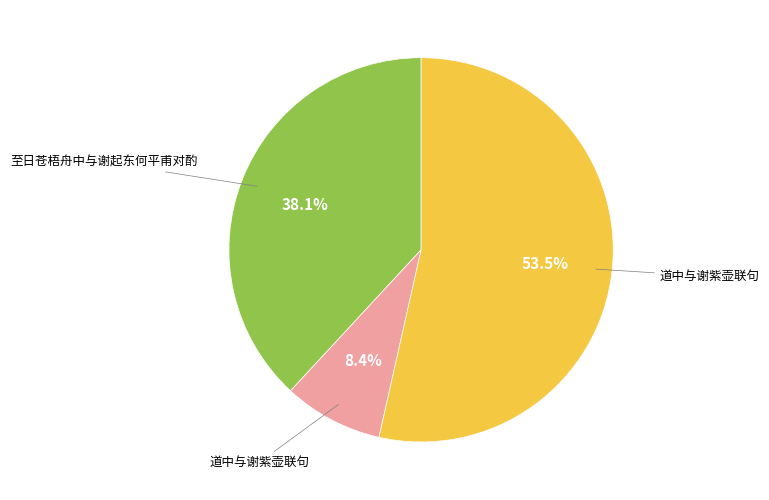

Is there any slice that represents more than half of the pie?

Yes